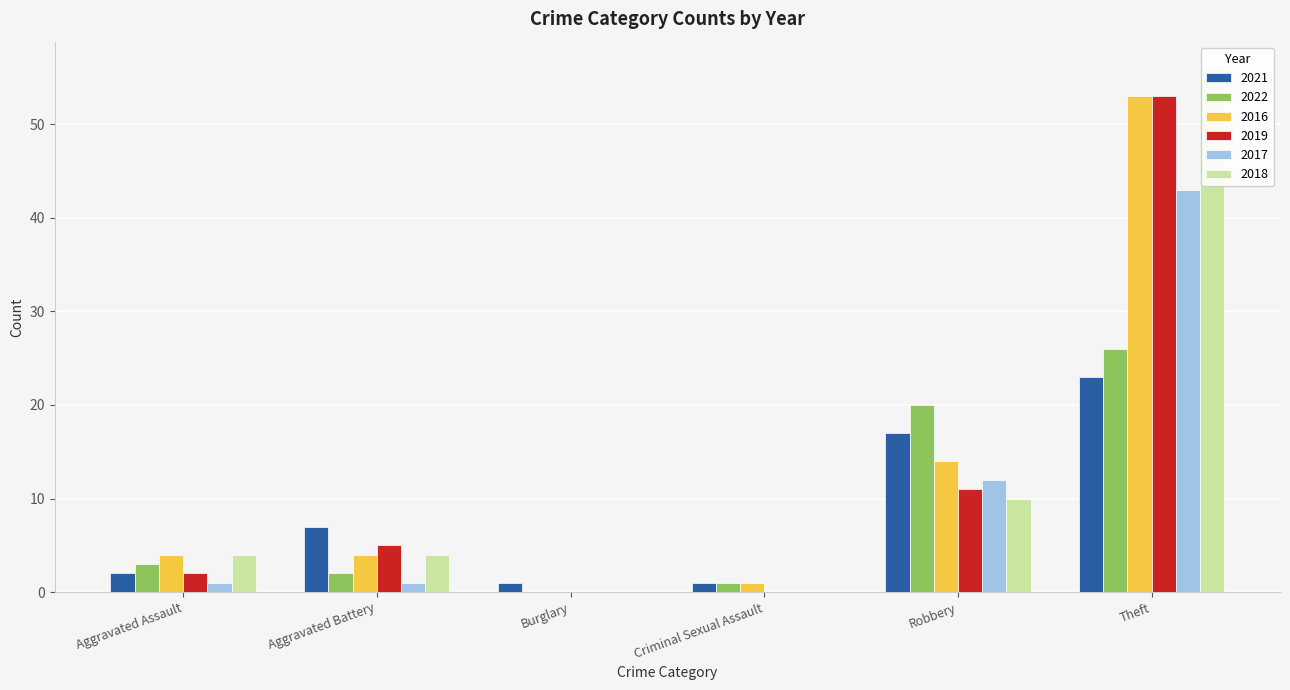

Which series has the largest total across all categories?

2016